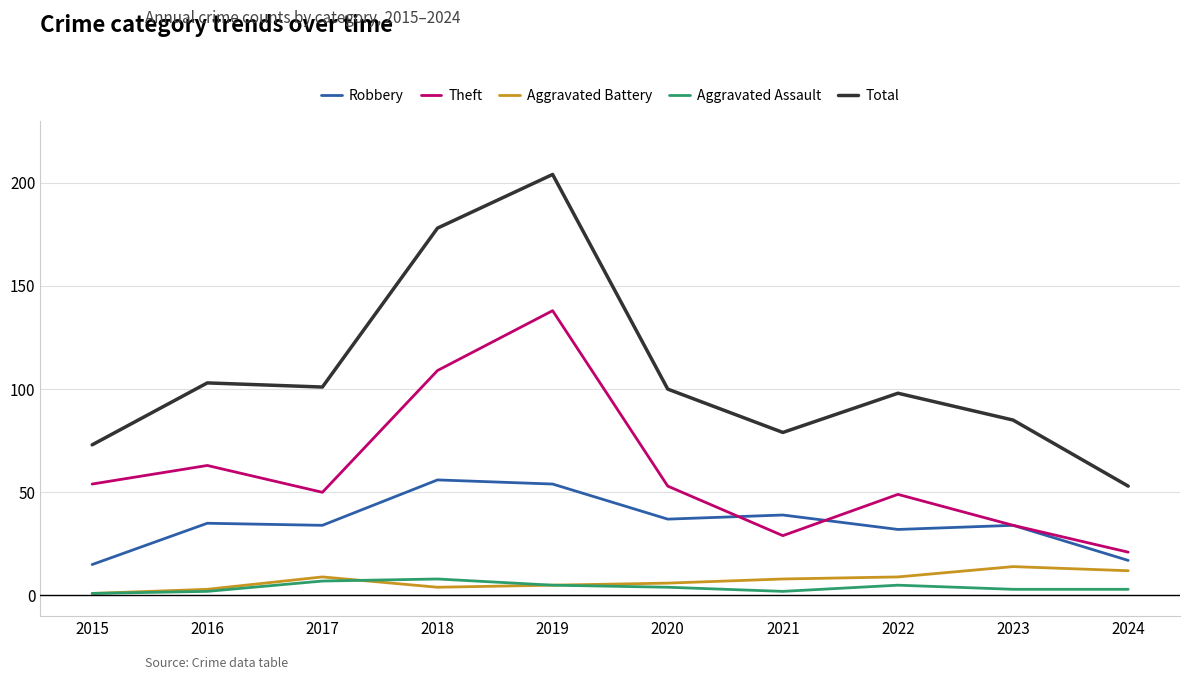

At how many categories does at least one series exceed 147?

2